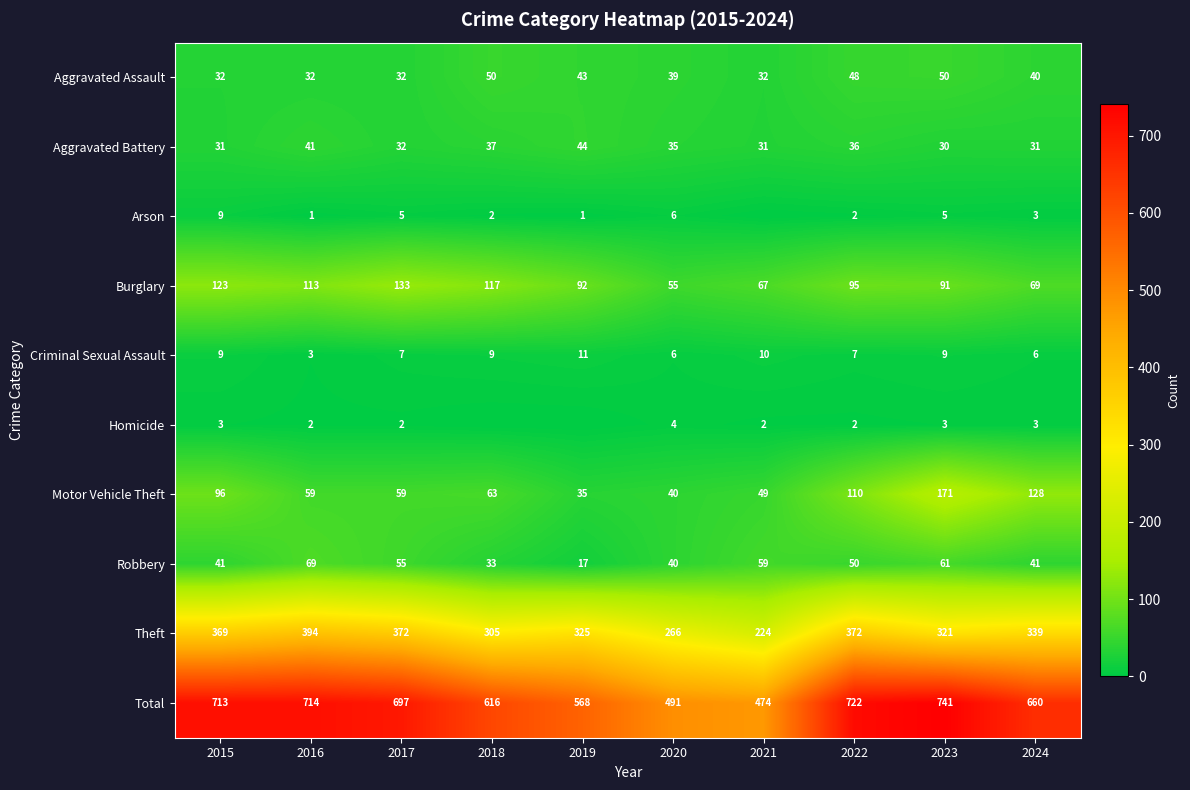

What is the greatest value displayed?

741